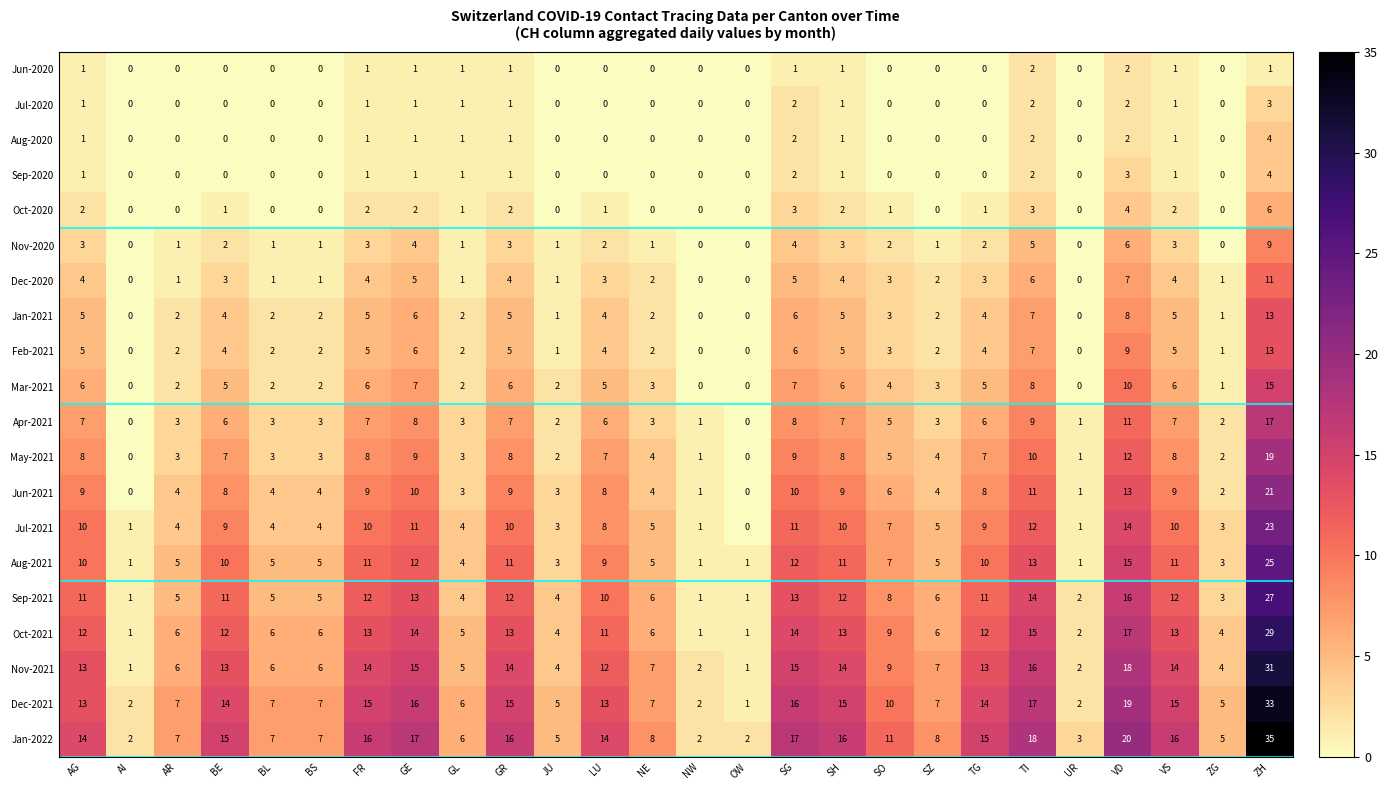

Which series has the widest spread of values?

Jan-2022